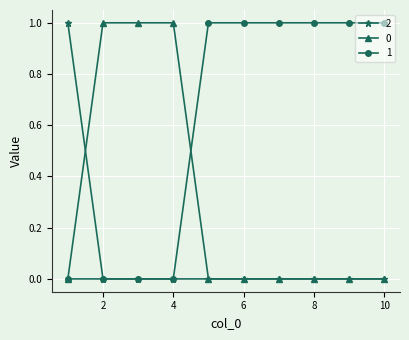

List the series in order of their overall mean, lowest first.

2, 0, 1